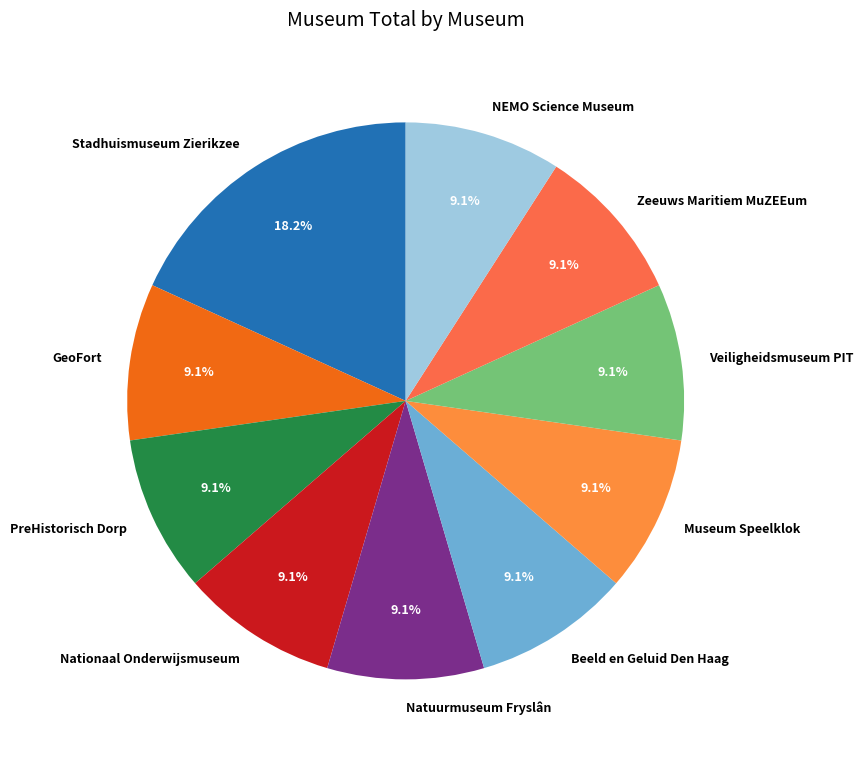

To the nearest percent, what is the average slice percentage?

10%